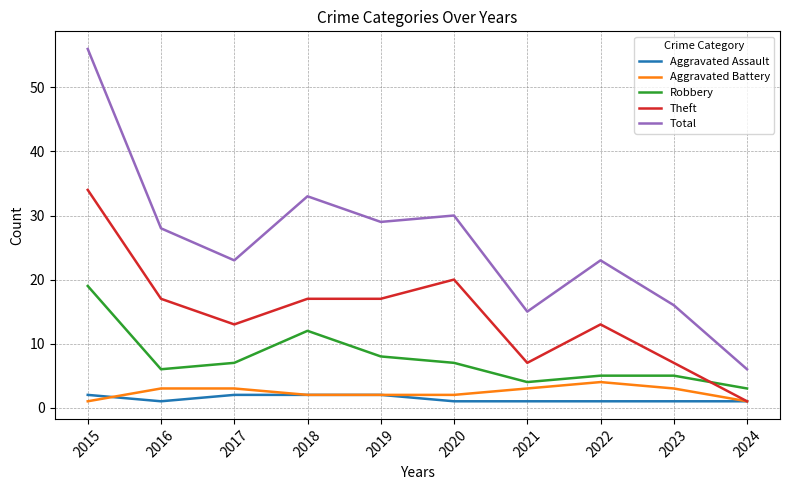

Is it true that Total equals 23 at 2022?

True